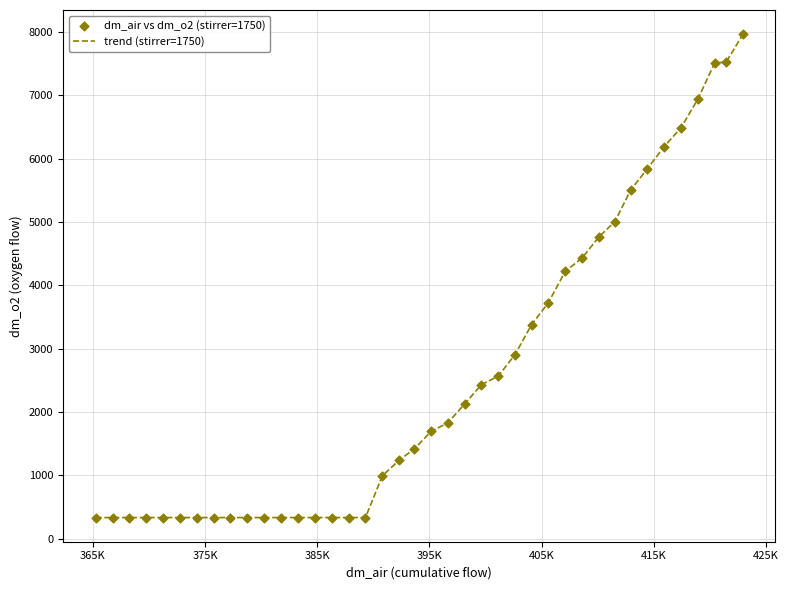

What is the minimum value shown in the chart?

332.9